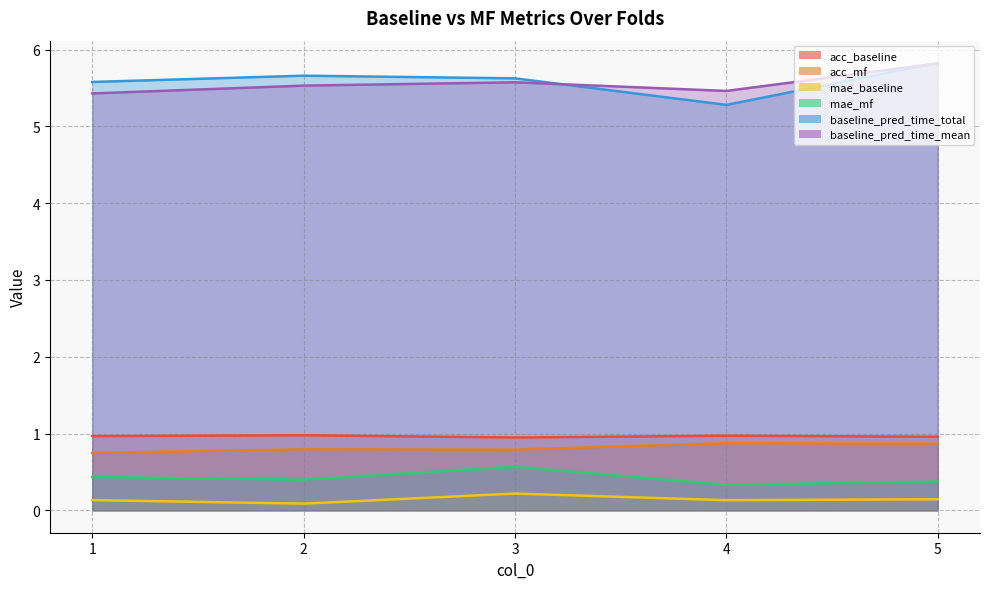

What is the value of the baseline_pred_time_mean point at the 3rd from the left?

5.6